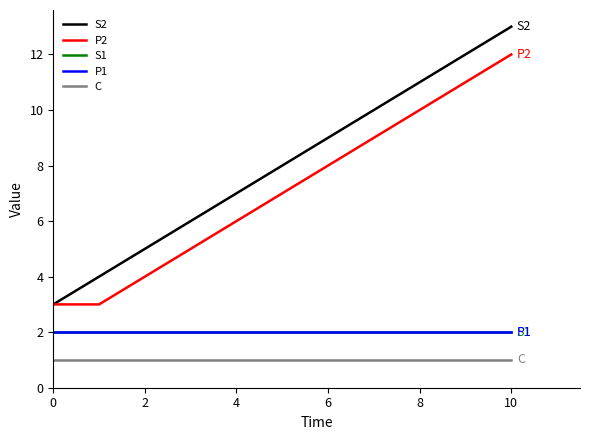

At which category is the sum across all series the highest?

10